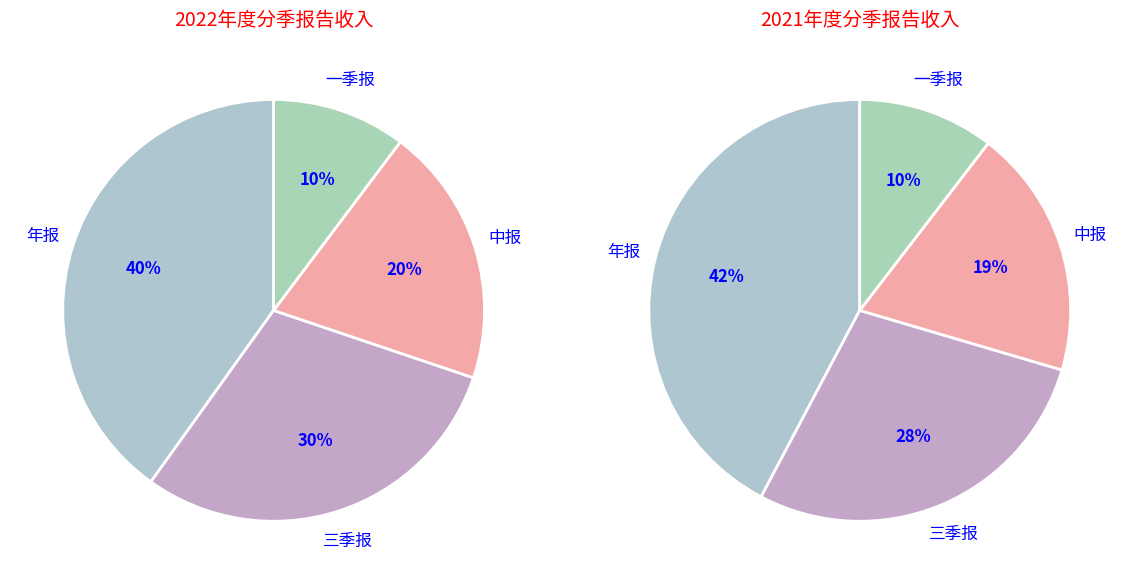

Approximately how many times larger is the value at 一季报 compared to 年报?

0.3